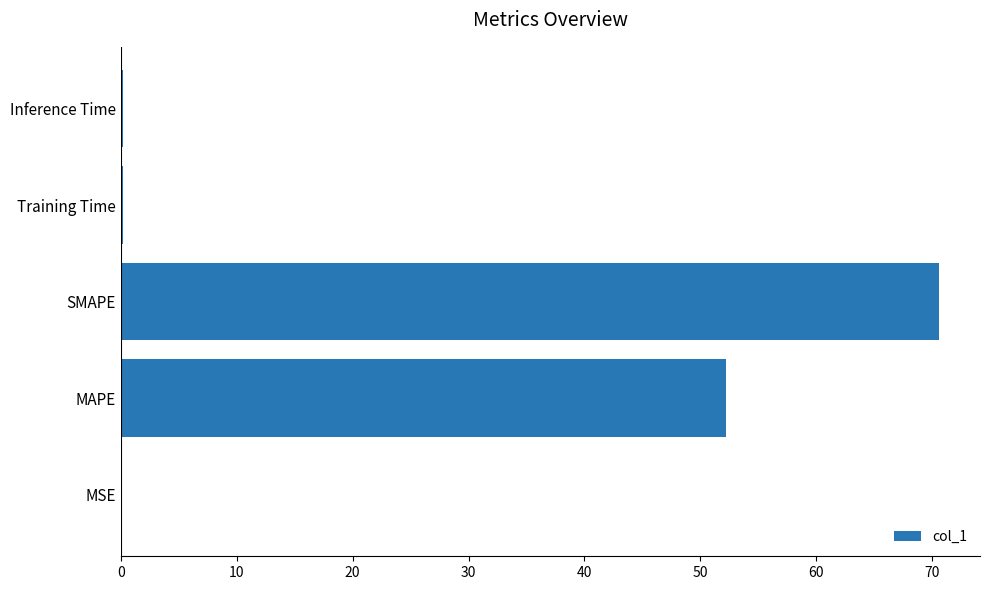

True or false: the data shows 70.6 at SMAPE.

True